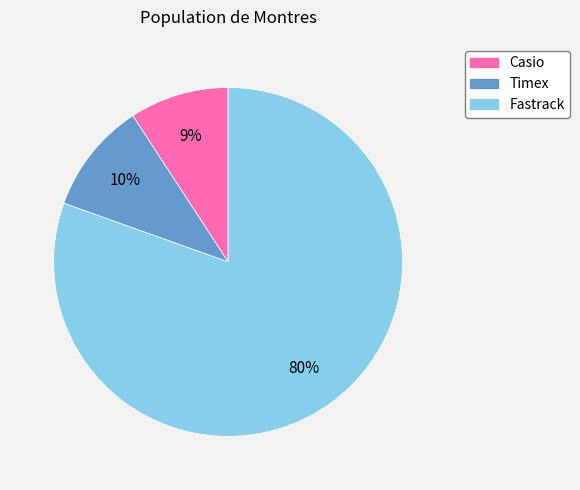

Which category has the smallest portion of the pie?

Casio